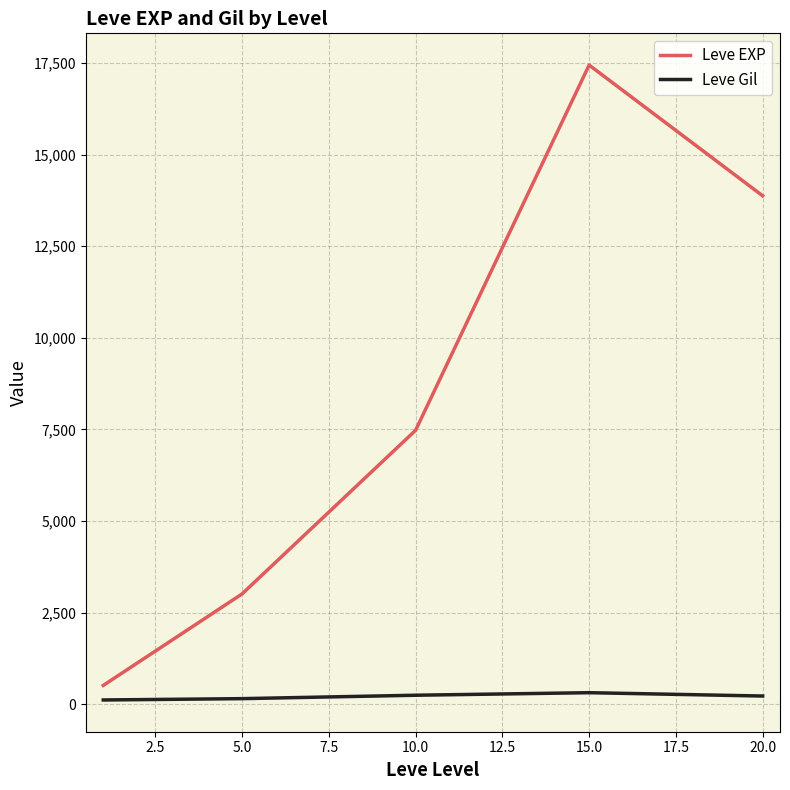

Does the chart display data point markers on the line(s)?

No